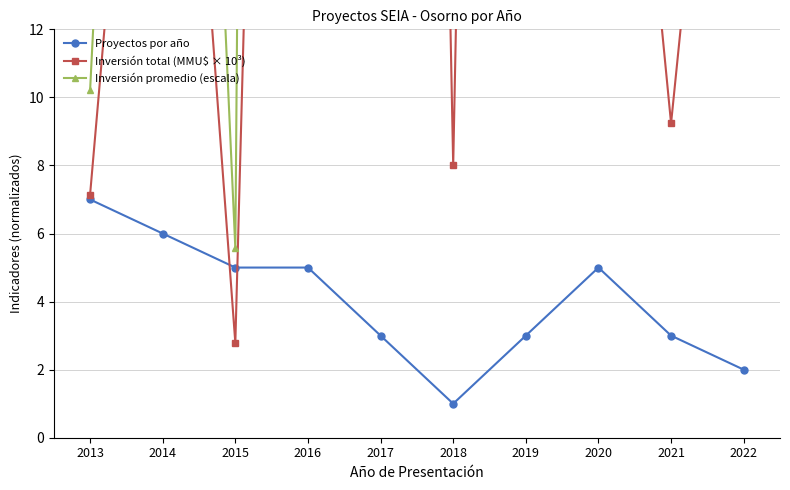

What is the greatest value displayed?

387.0